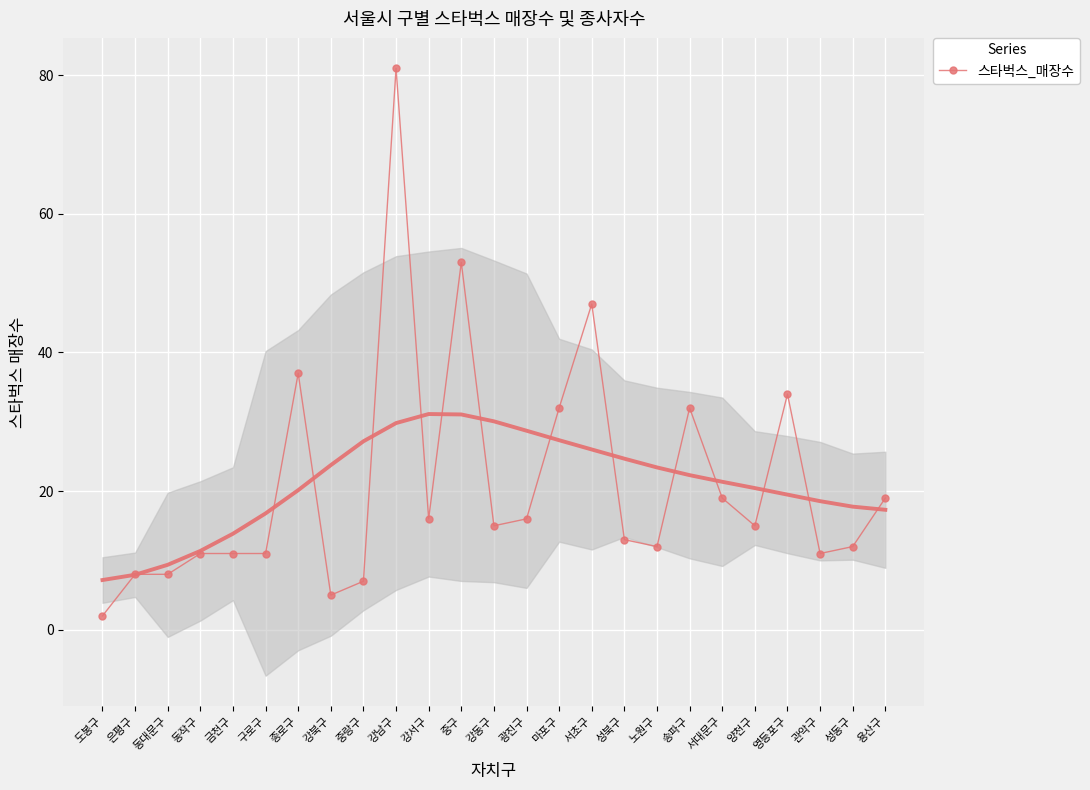

The value at 도봉구 is 2. True or false?

True